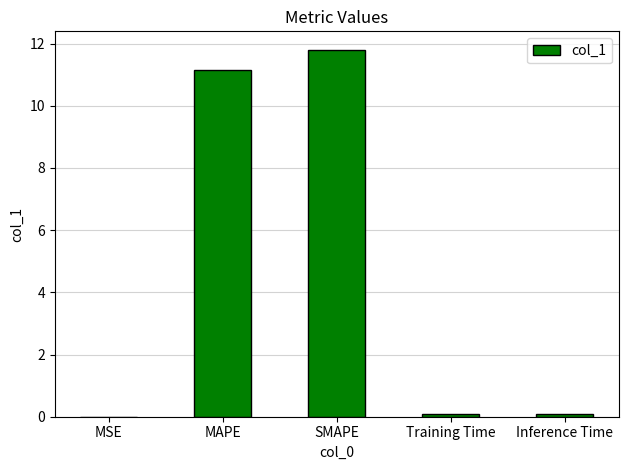

Is it true that the value at Inference Time is 0.1?

True